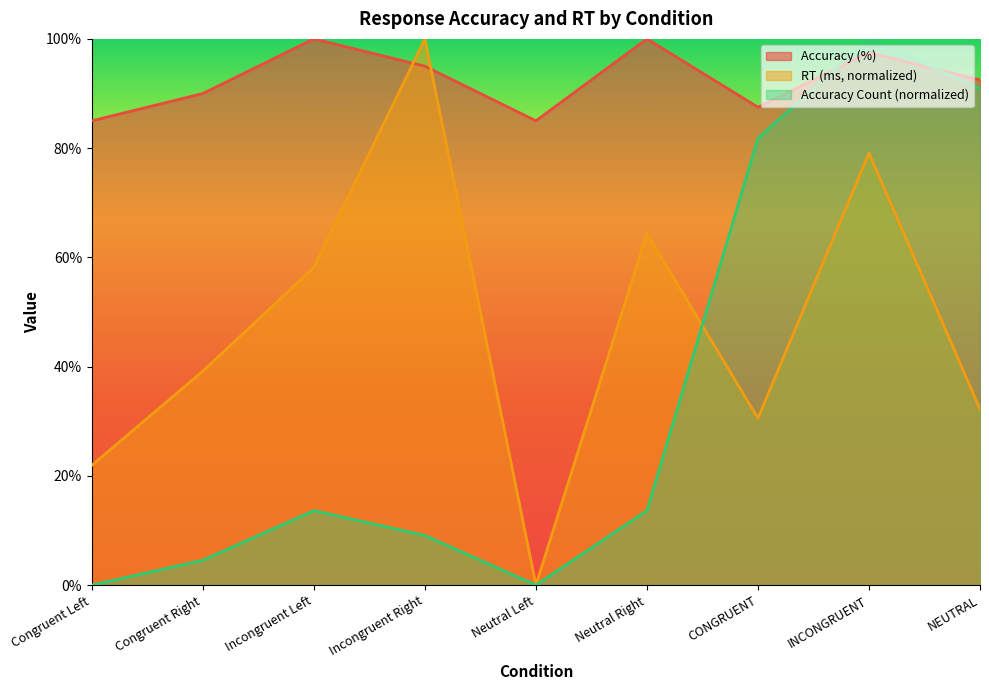

What is the label of the 1st point from the left?

Congruent Left